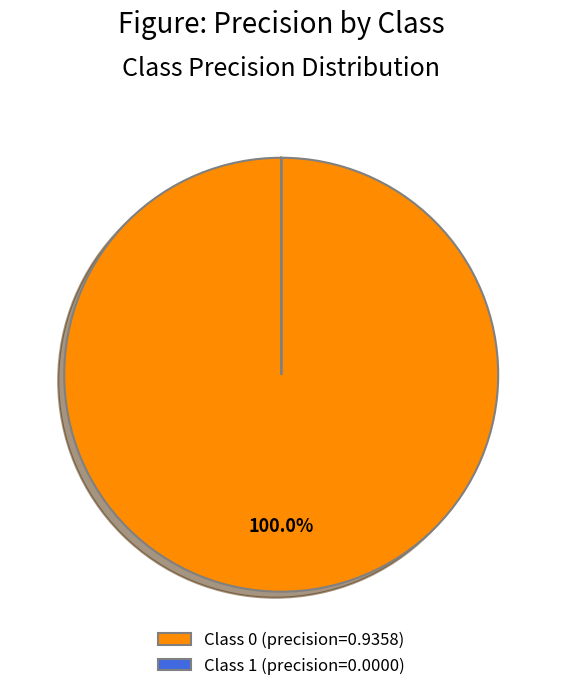

Which slice is the largest?

Class 0 (precision=0.9358)